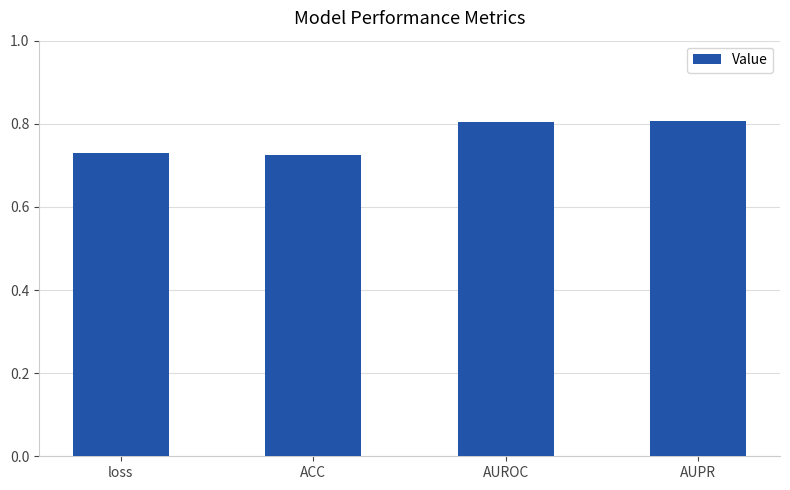

What is the greatest value displayed?

0.8